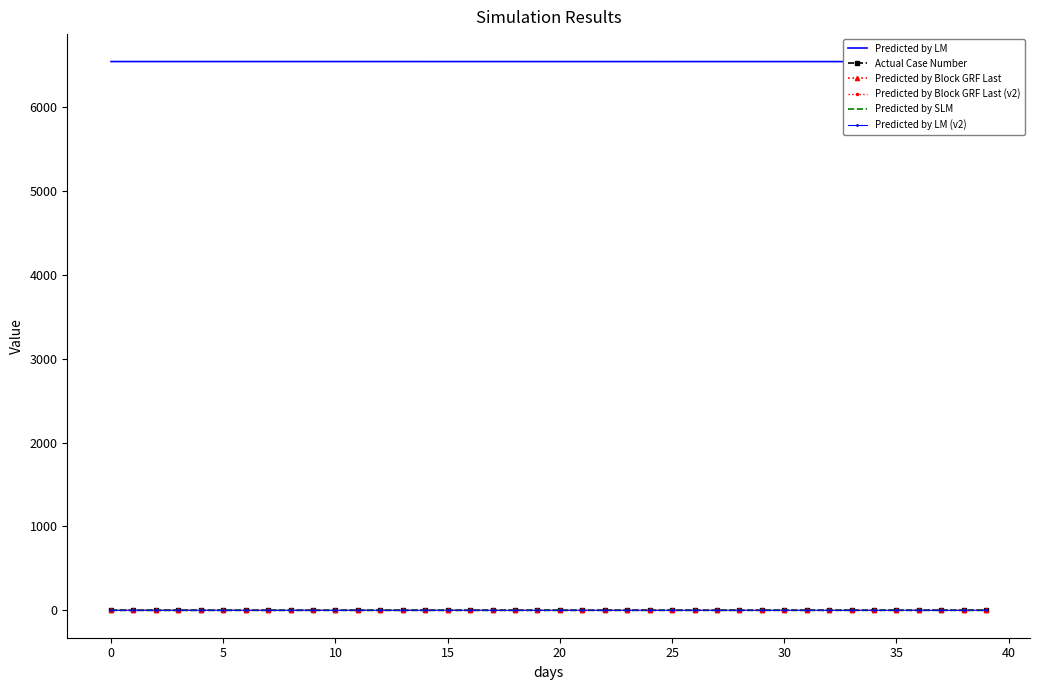

Rank the series at 10 from highest to lowest value.

Predicted by LM, Predicted by Block GRF Last, Predicted by Block GRF Last (v2), Predicted by SLM, Actual Case Number, Predicted by LM (v2)